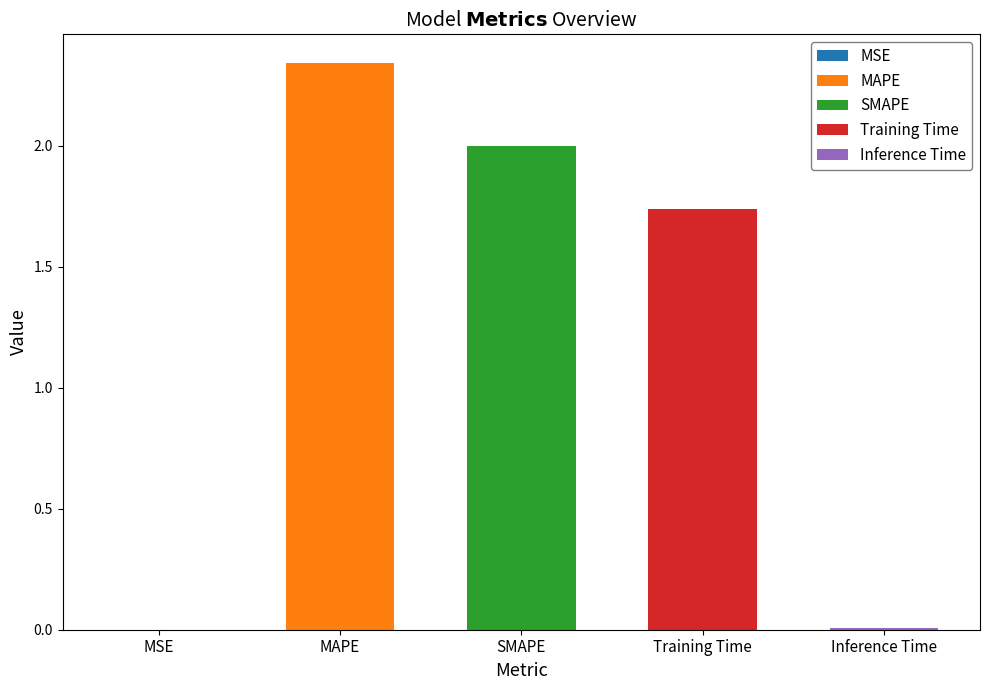

Does the chart contain stacked bars?

No